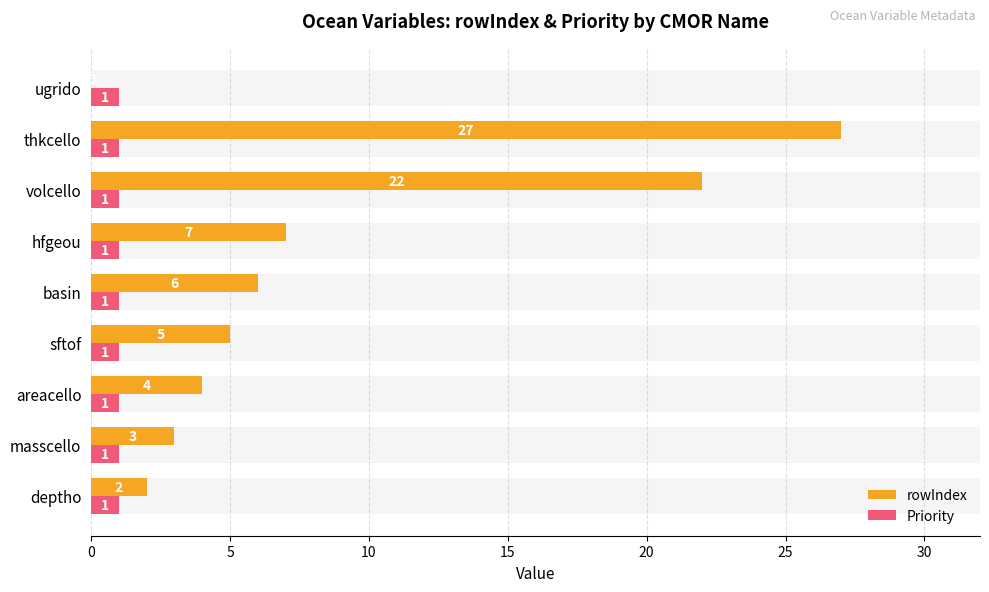

What is the average value of the rowIndex series?

8.4